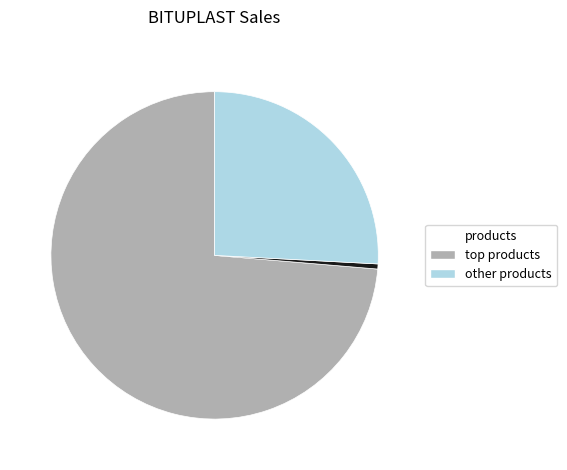

Is there any slice that represents more than half of the pie?

Yes